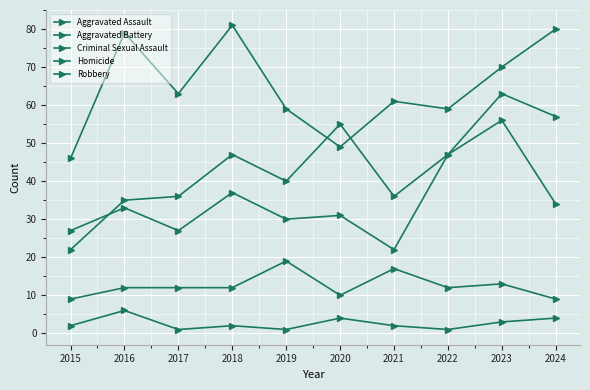

Does the chart have visible grid lines?

Yes